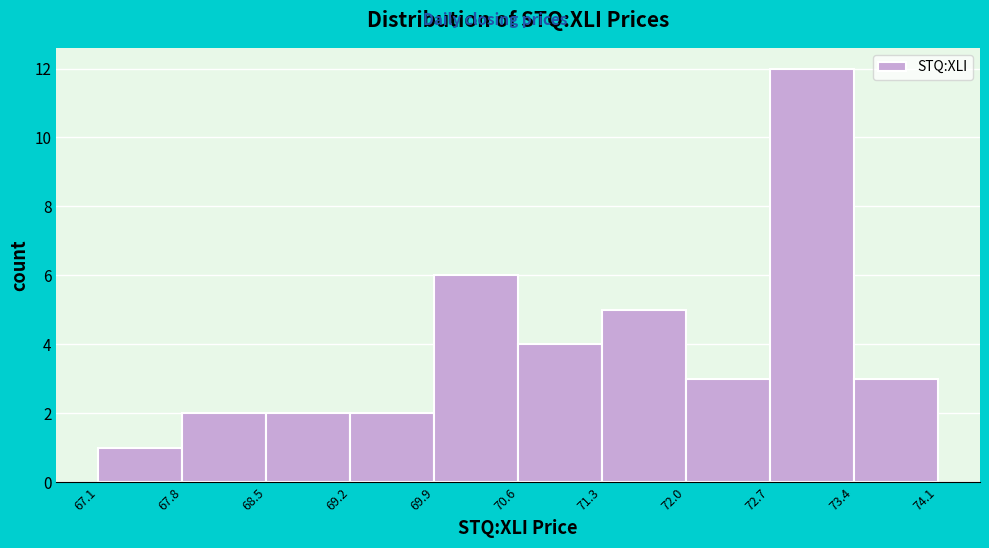

Reading left to right, list every bar in this chart as the range it spans on the x-axis followed by its height. The values are not printed on the chart, so give them approximately, as read against the axis.

67.1 to 67.8: 1
67.8 to 68.5: 2
68.5 to 69.2: 2
69.2 to 69.9: 2
69.9 to 70.6: 6
70.6 to 71.3: 4
71.3 to 72.0: 5
72.0 to 72.7: 3
72.7 to 73.4: 12
73.4 to 74.1: 3